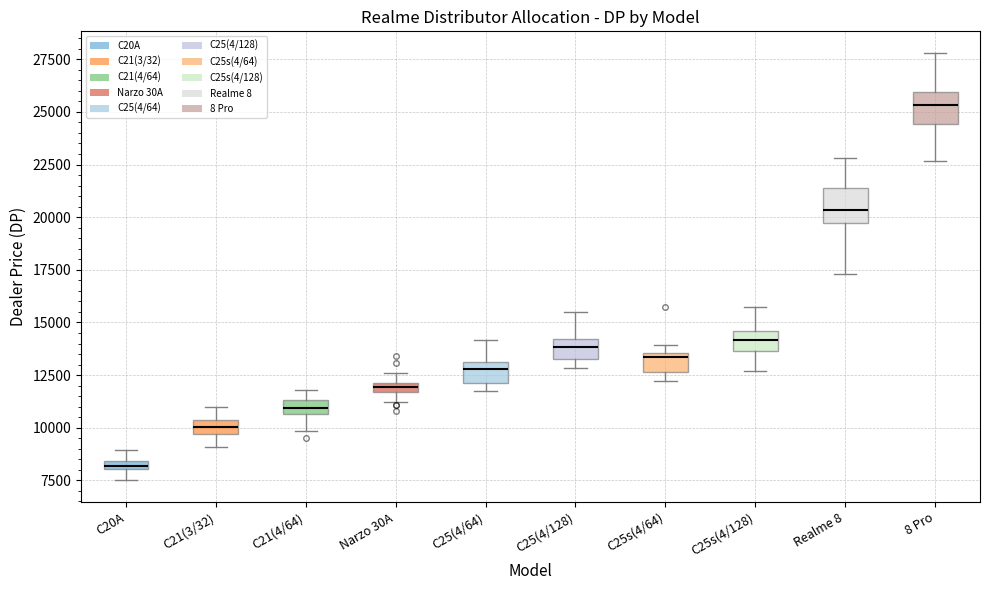

Which box has the lowest median line?

C20A